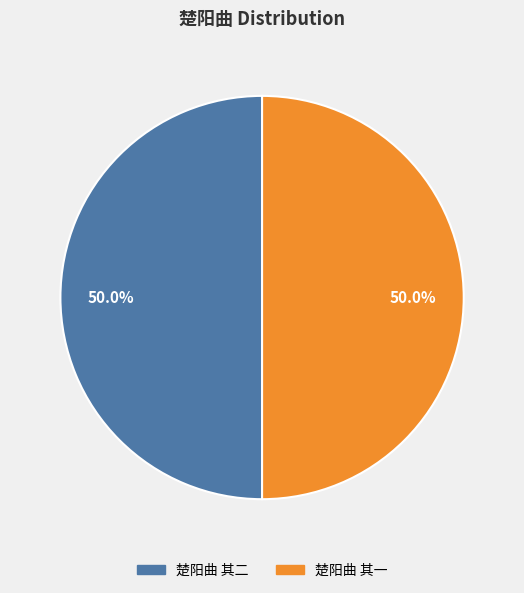

Is it true that 楚阳曲 其二 is 38% of the pie?

False